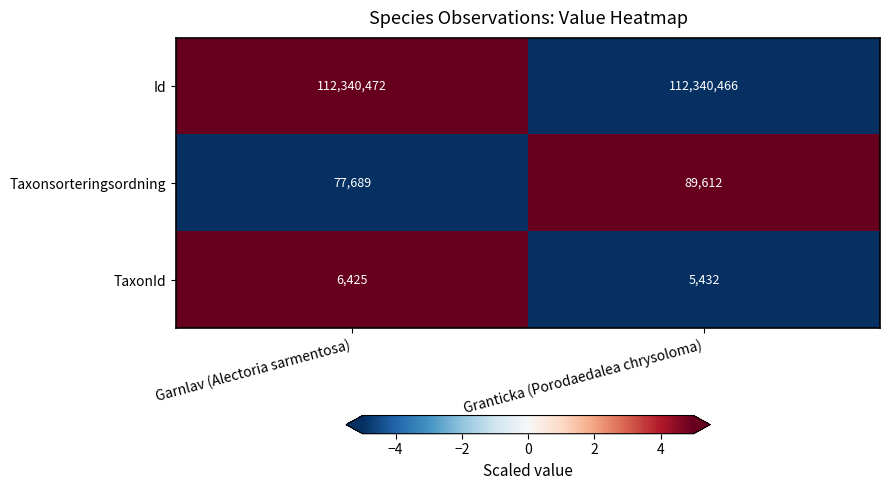

Which series changed the most between Garnlav (Alectoria sarmentosa) and Granticka (Porodaedalea chrysoloma)?

Taxonsorteringsordning